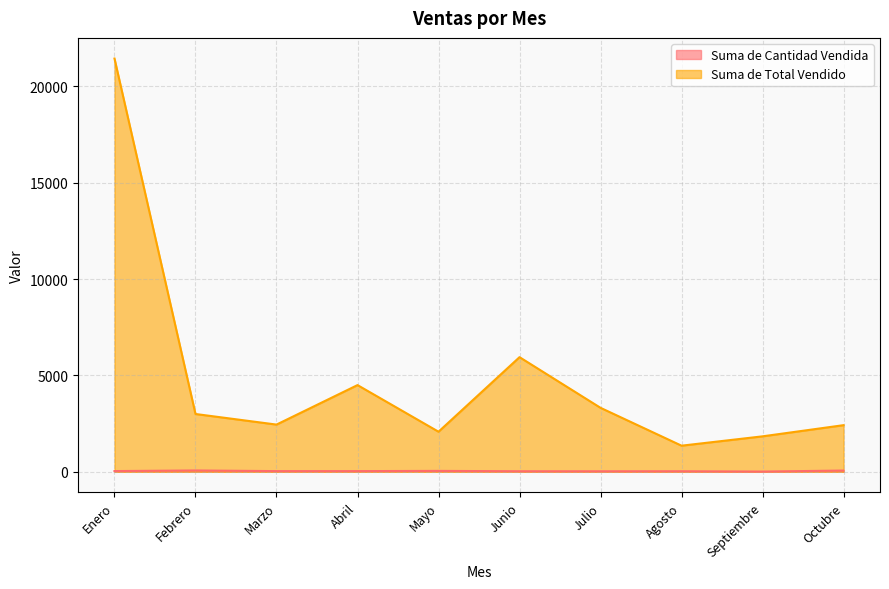

How many values in the Suma de Total Vendido series are below 3000?

5